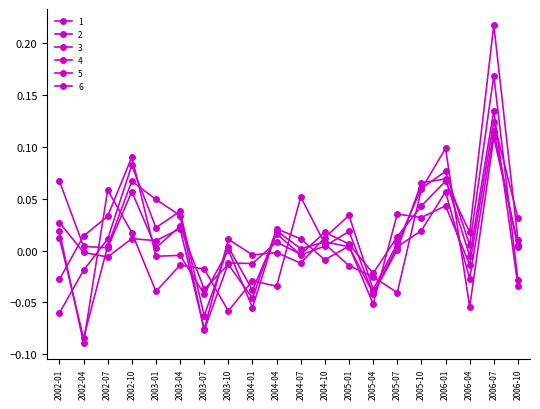

Does the chart have visible grid lines?

No